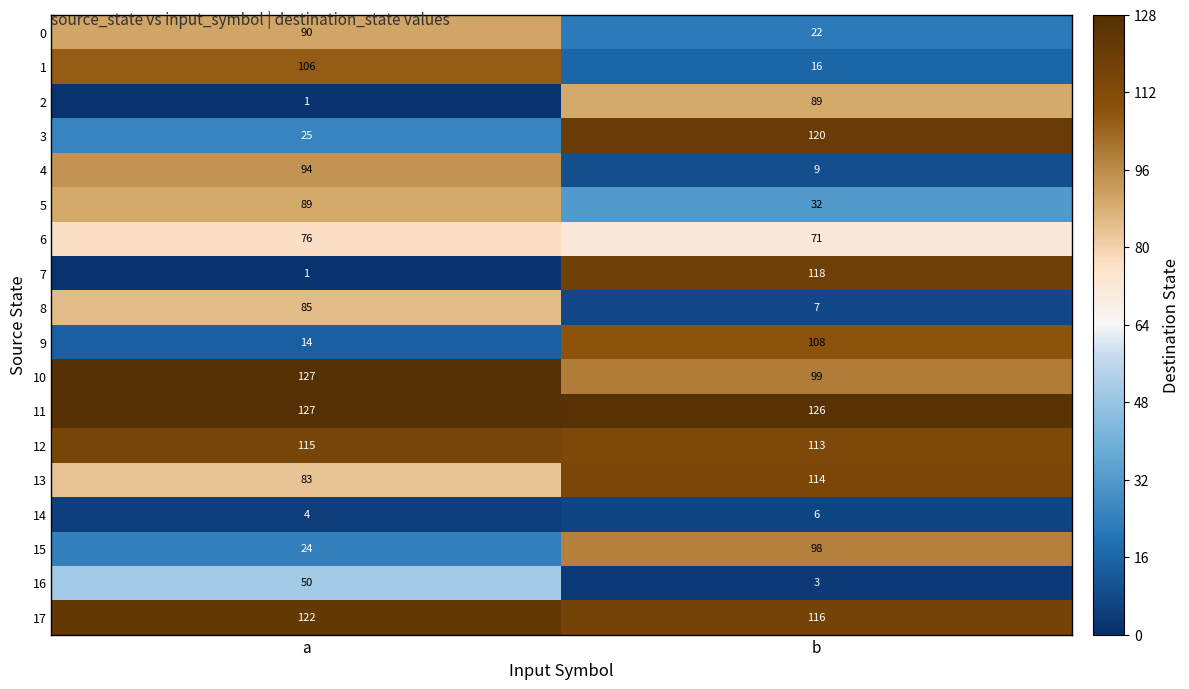

Rank the categories by 16 value from highest to lowest.

a, b